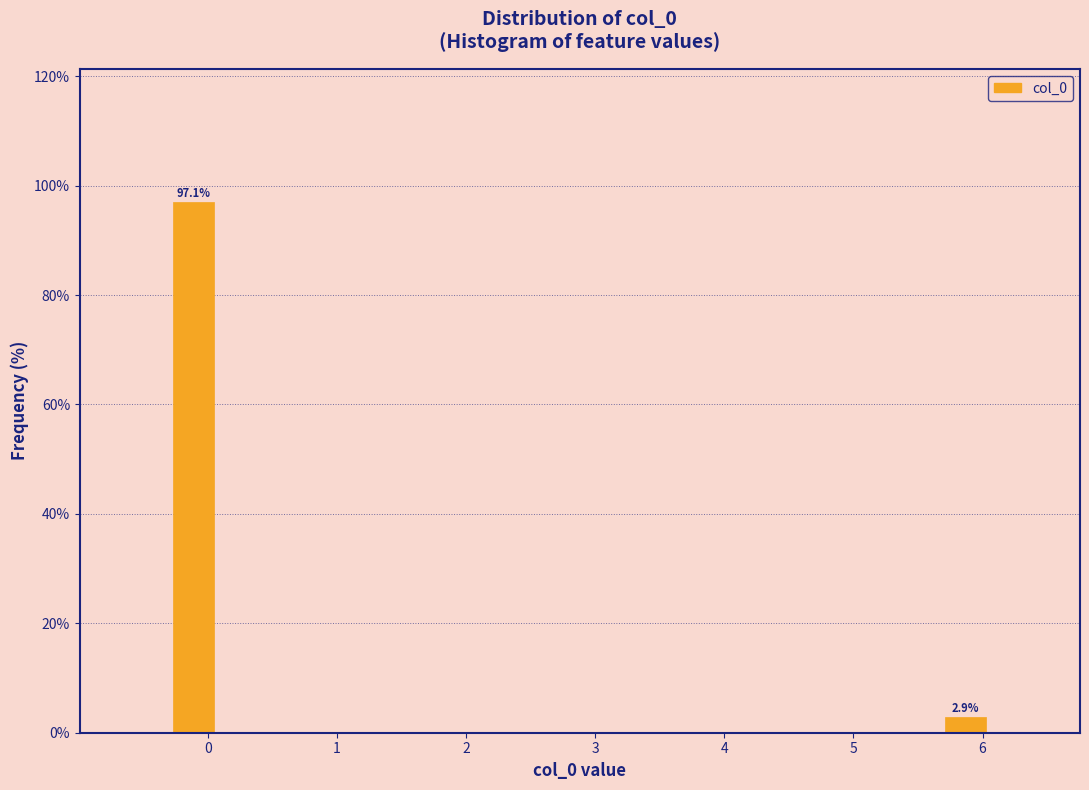

Read against the x-axis, roughly where is the centre of the tallest bar?

-0.1